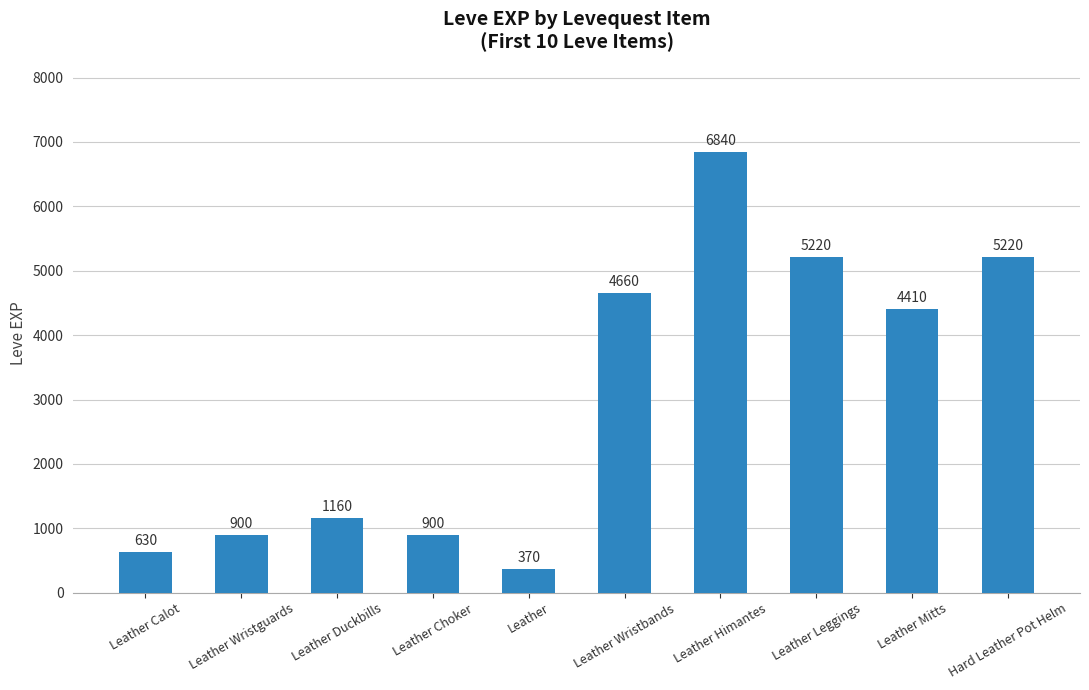

What is the minimum value shown in the chart?

370